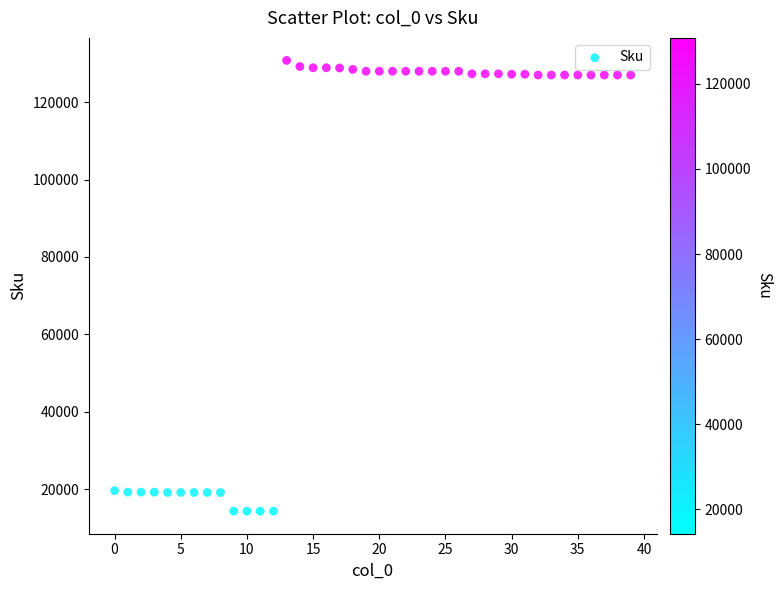

How many points are shown in the scatter plot?

40